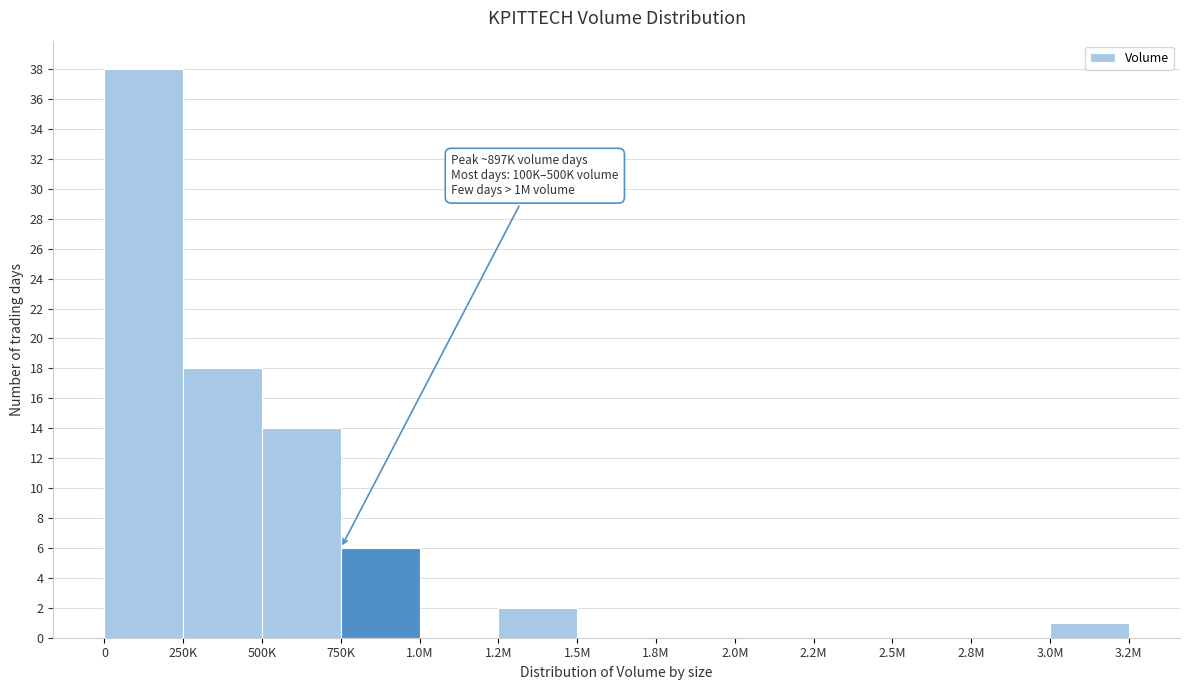

Reading right to left, transcribe all the data shown in this chart.

3.0M=1	2.8M=0	2.5M=0	2.2M=0	2.0M=0	1.8M=0	1.5M=0	1.2M=2	1.0M=0	750K=6	500K=14	250K=18	0=38